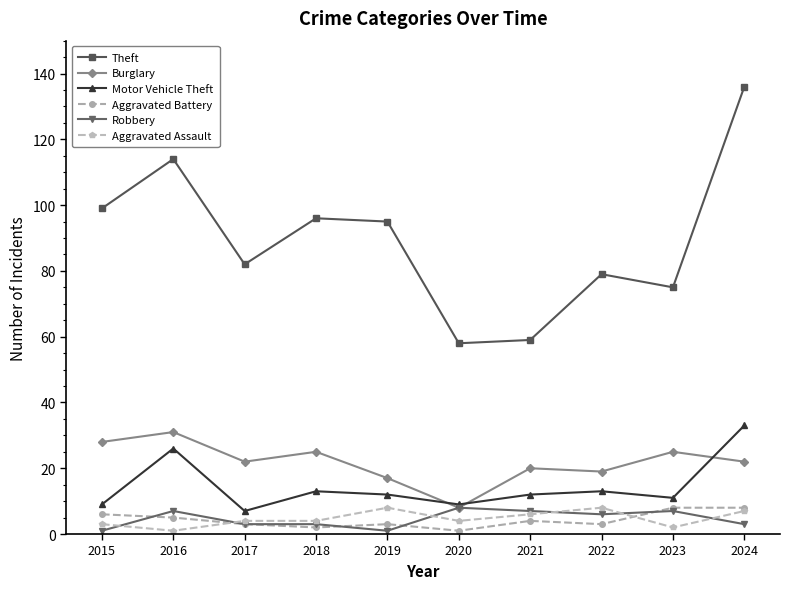

What is the spread (max minus min) of values at 2019?

94